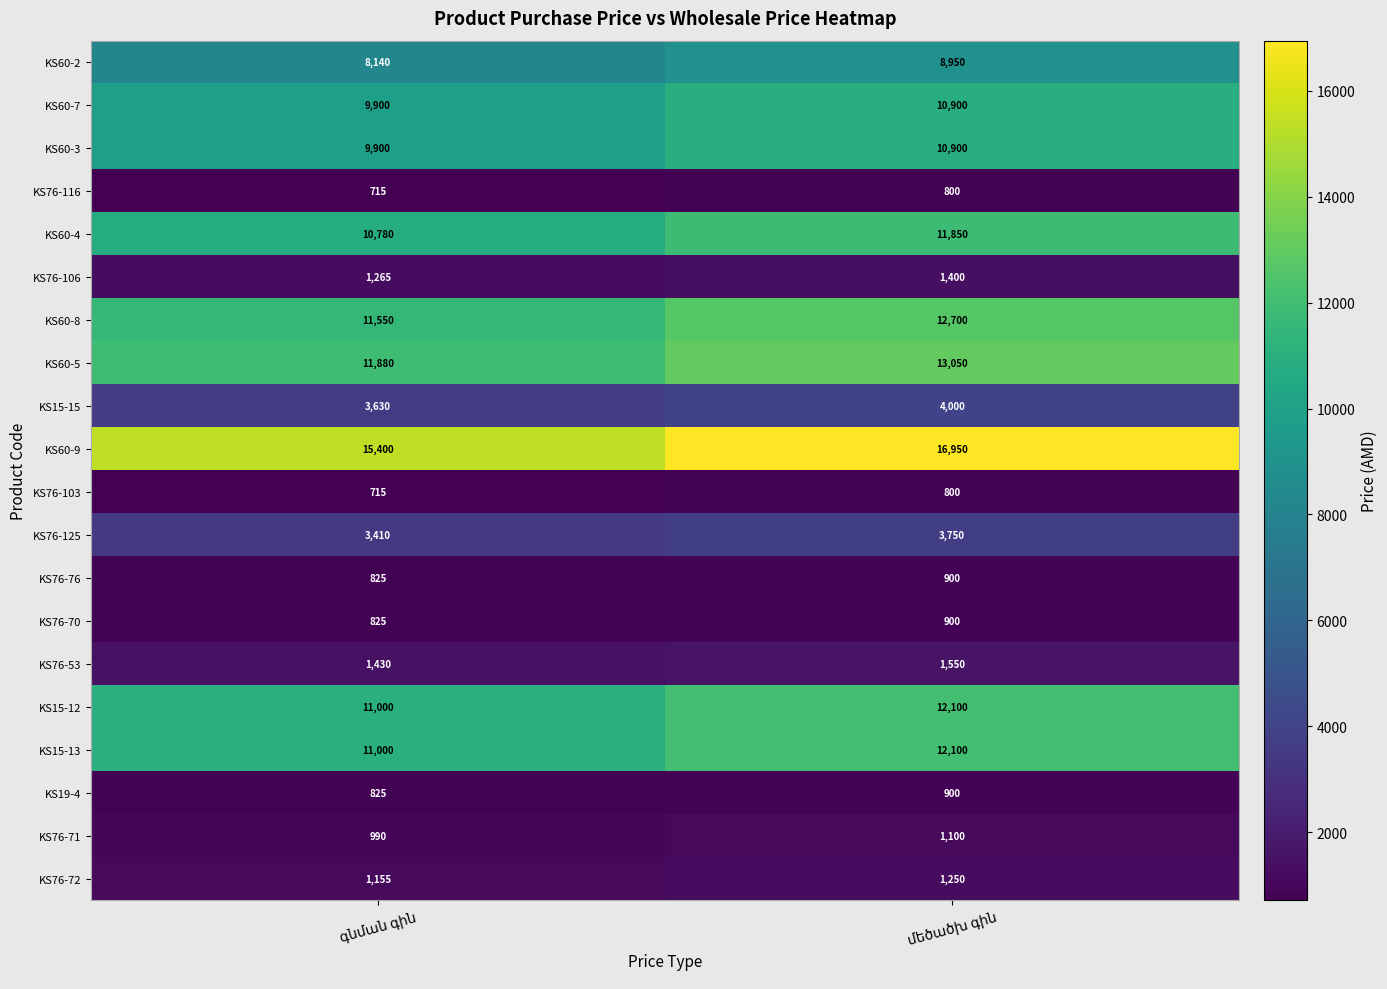

What is the difference between the maximum and minimum values in the KS76-53 series?

120